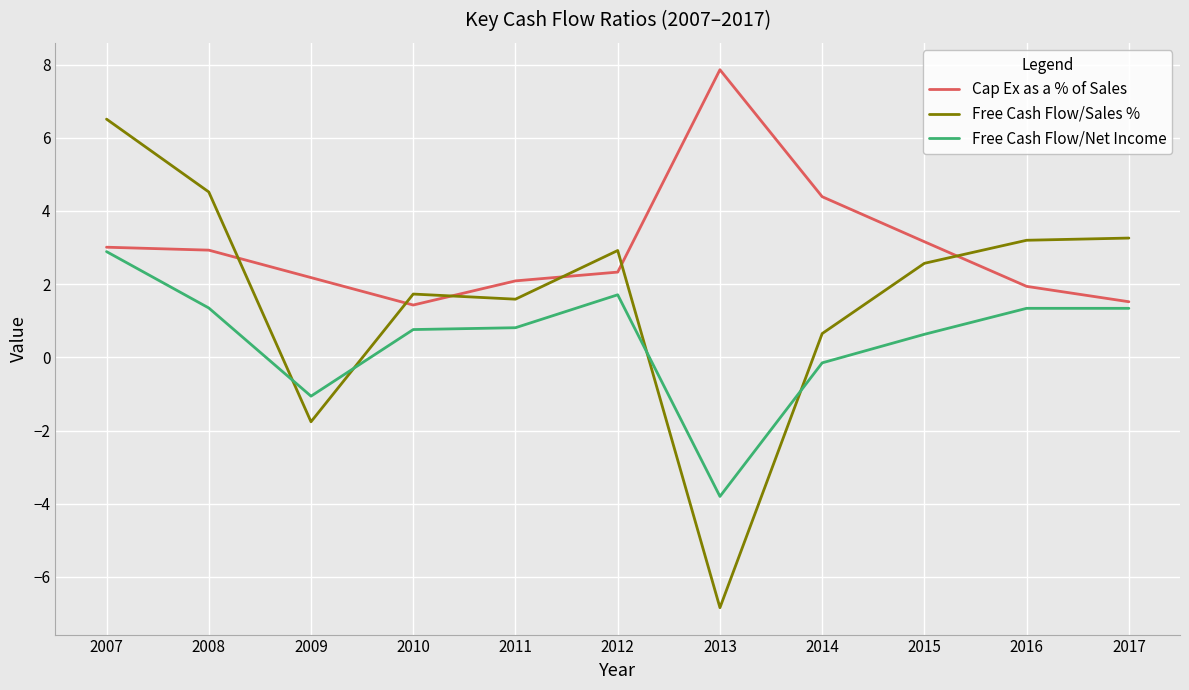

Where does the Cap Ex as a % of Sales series first go above 2?

2007